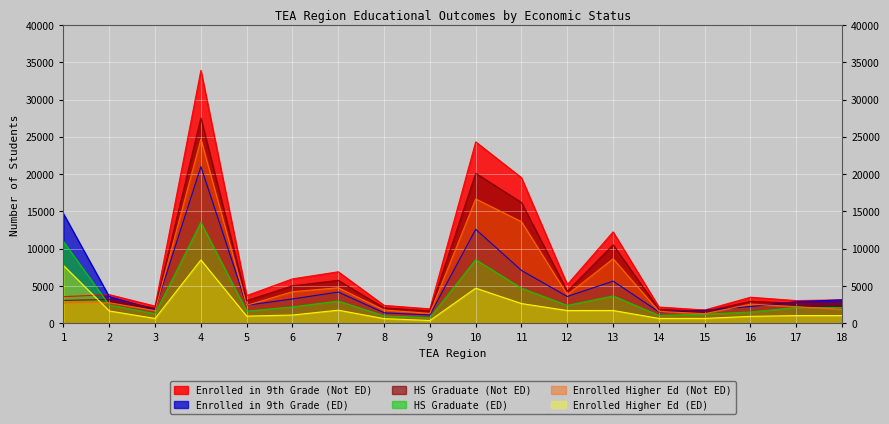

Is the value of Enrolled Higher Ed (ED) at 5 greater than the value of Enrolled in 9th Grade (Not ED) at 1?

No